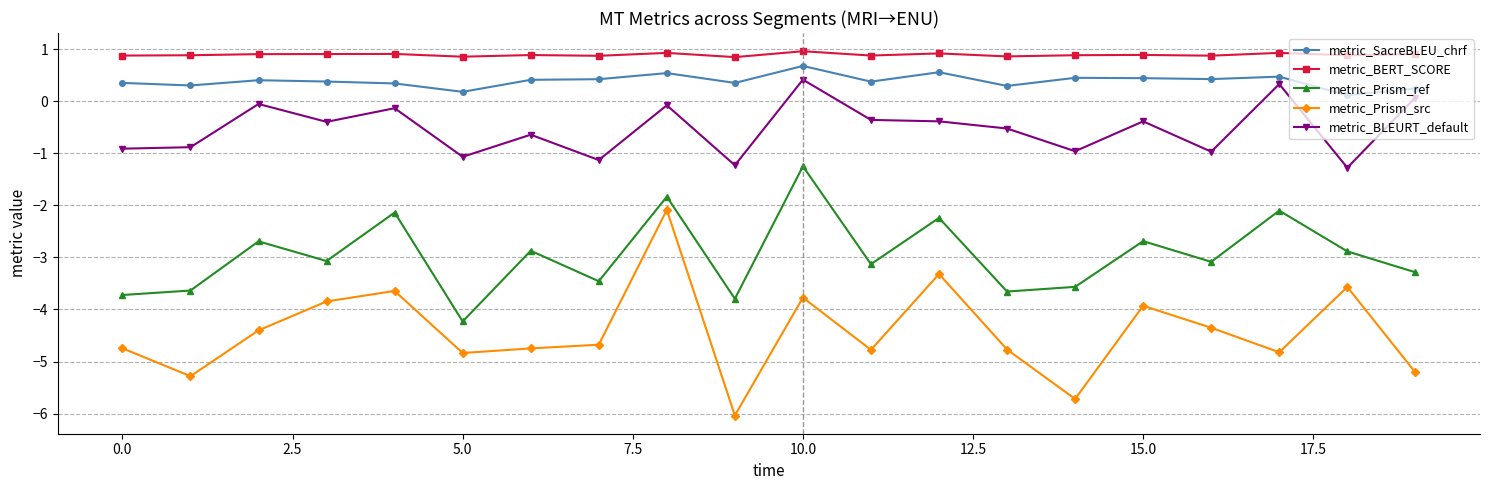

Which series has the largest total across all categories?

metric_BERT_SCORE